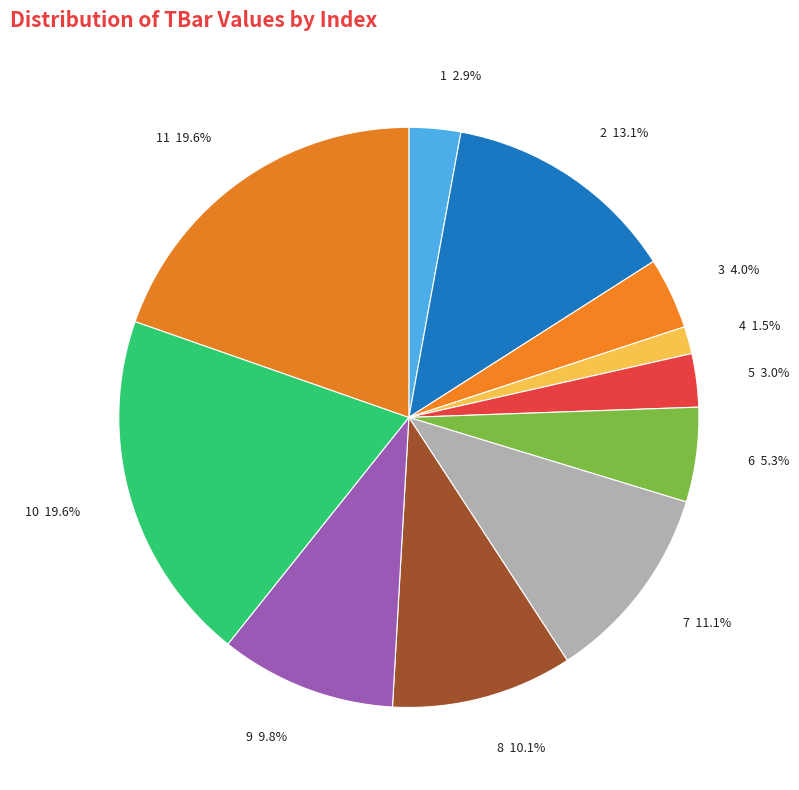

How many segments does this pie chart have?

11